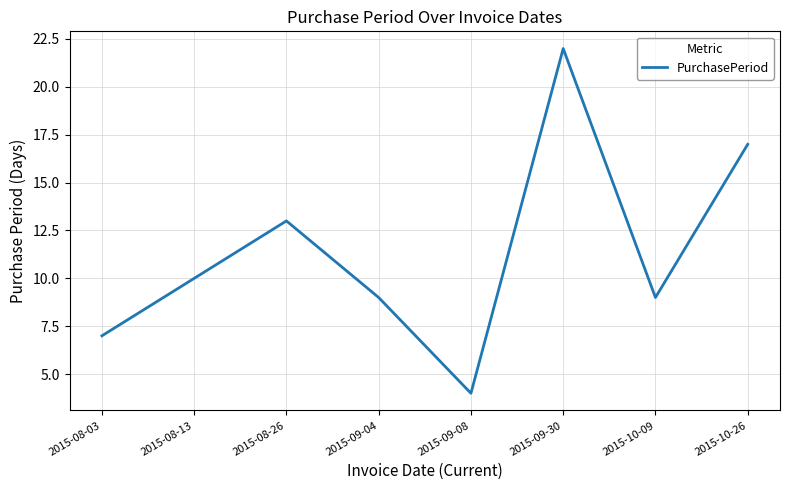

What is the difference between the values at 2015-09-08 and 2015-08-13?

6